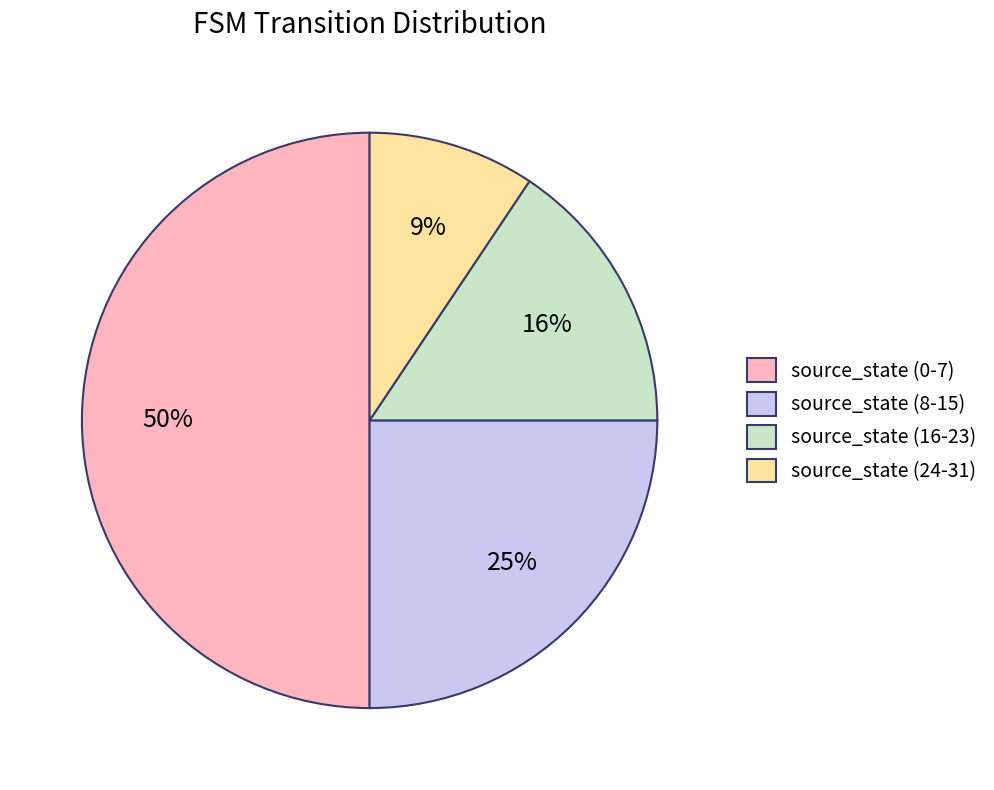

To the nearest percent, what is the combined percentage of source_state (8-15) and source_state (0-7)?

75%